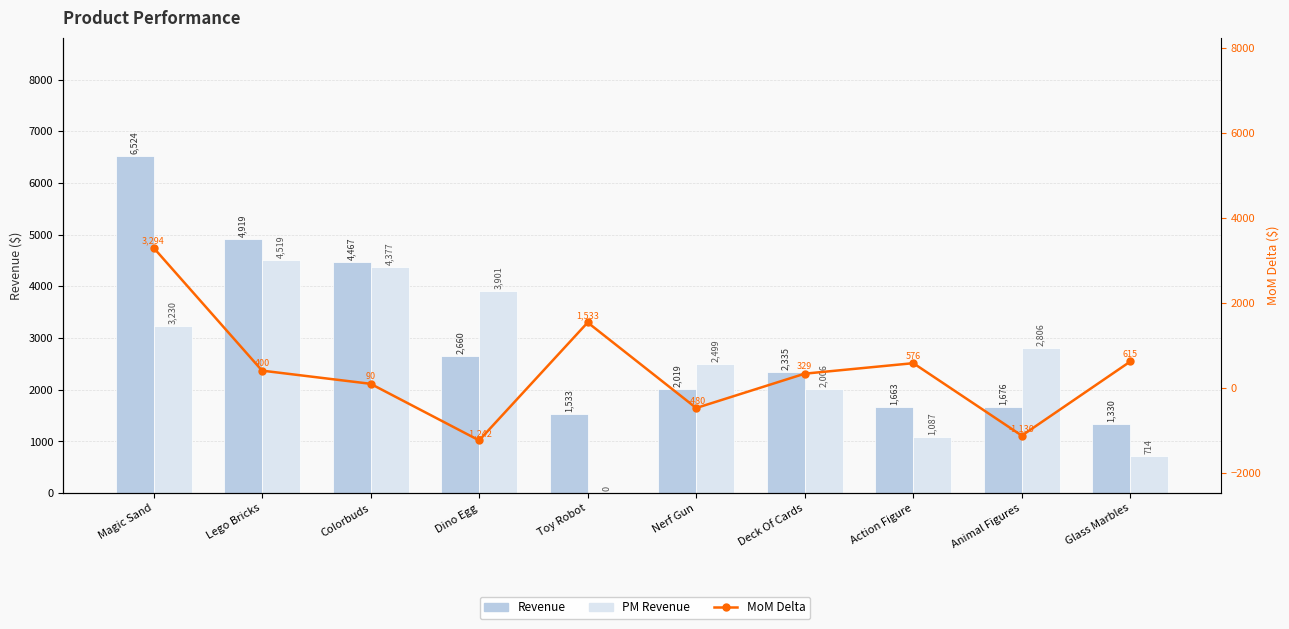

Reading right to left, list all the values displayed in this chart.

Revenue: 1329.8	1675.7	1663.0	2334.7	2019.0	1533.4	2659.6	4467.0	4918.8	6523.9
PM Revenue: 714.4	2805.8	1087.3	2006.1	2498.8	0.0	3901.4	4377.1	4518.9	3230.0
MoM Delta: 615.4	-1130.1	575.6	328.5	-479.8	1533.4	-1241.9	89.9	399.9	3293.9